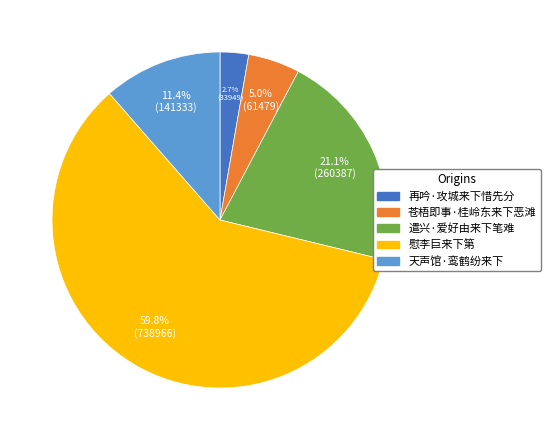

Do 天声馆·鸾鹤纷来下 and 再吟·攻城来下惜先分 together represent more than half of the pie?

No